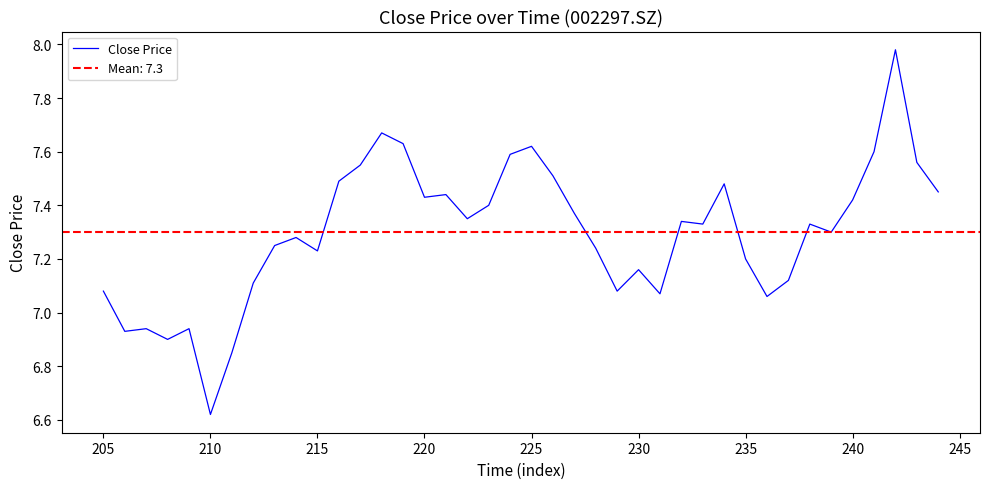

Where does the Close Price series first go above 7?

205